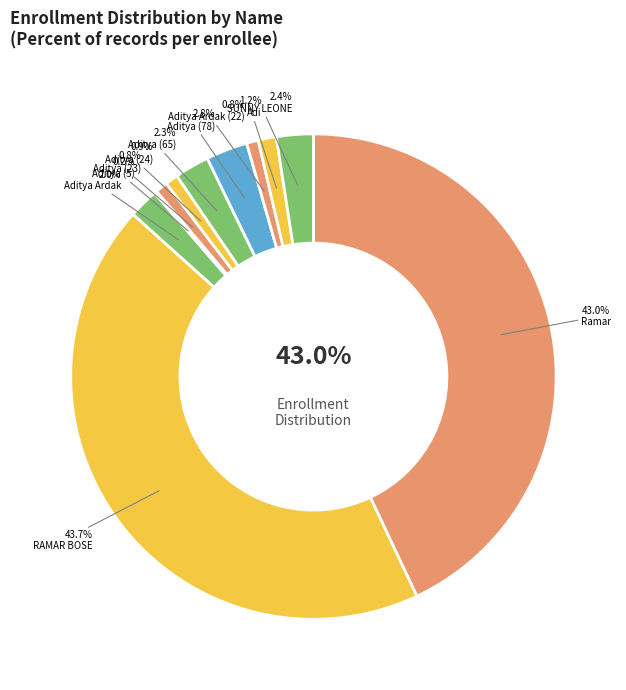

To the nearest percent, what is the average slice percentage?

9%